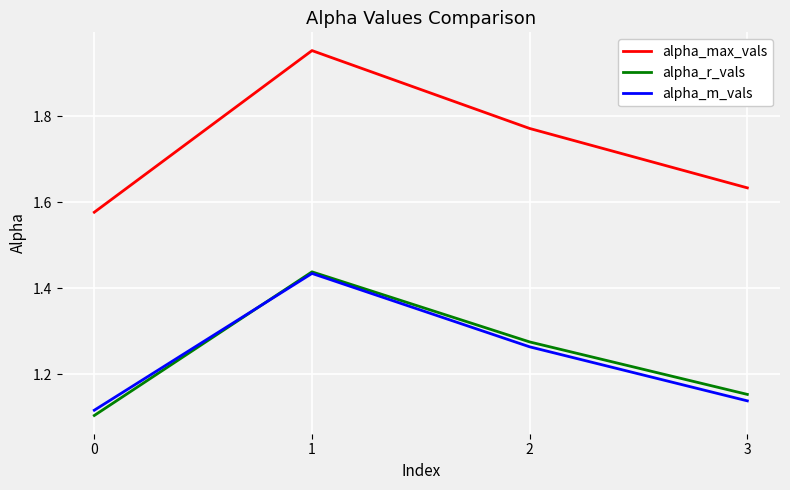

How many lines are shown in the chart?

3